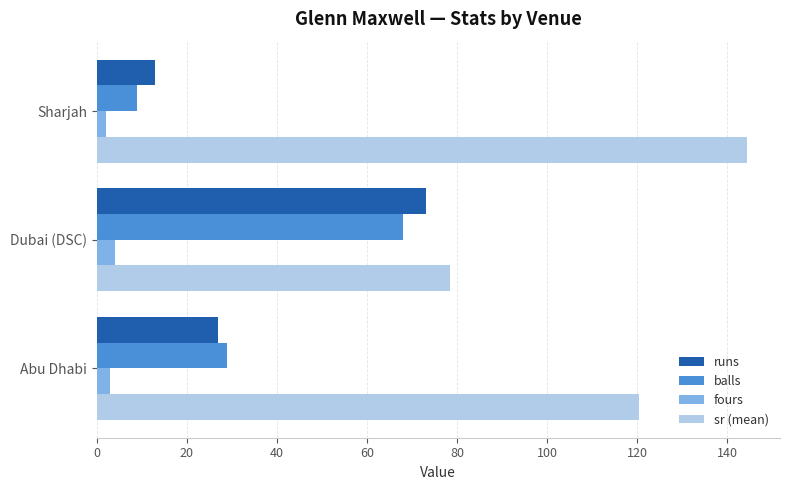

Which category has the highest value in the sr (mean) series?

Sharjah